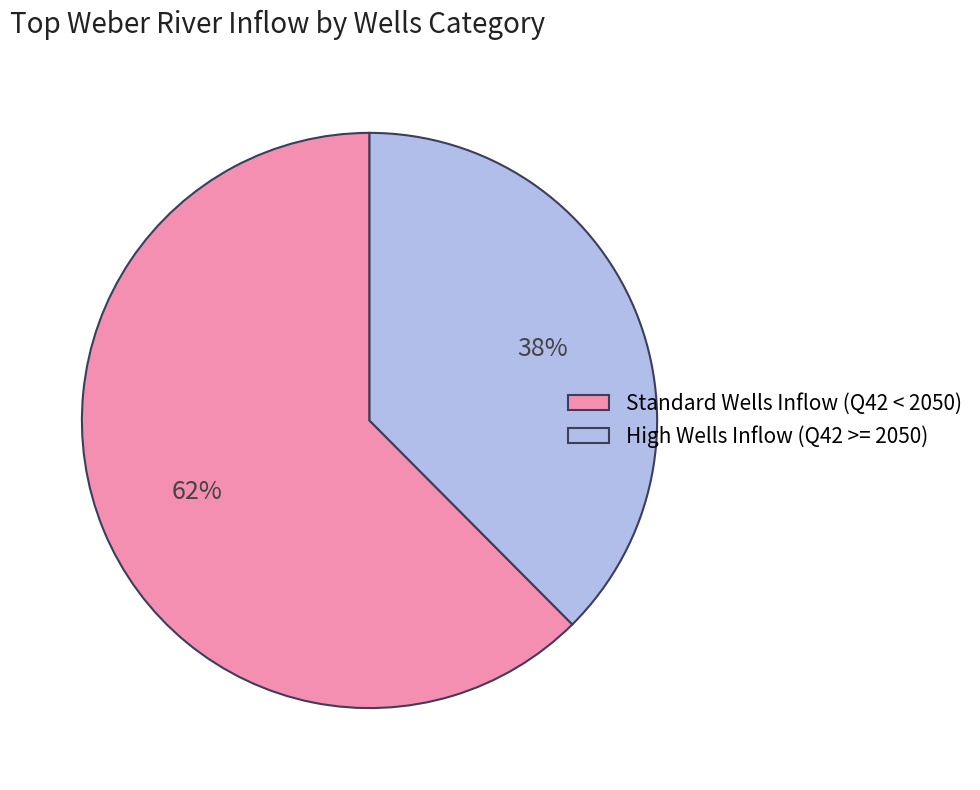

To the nearest percent, what percentage of the pie is Standard Wells Inflow (Q42 < 2050)?

62%